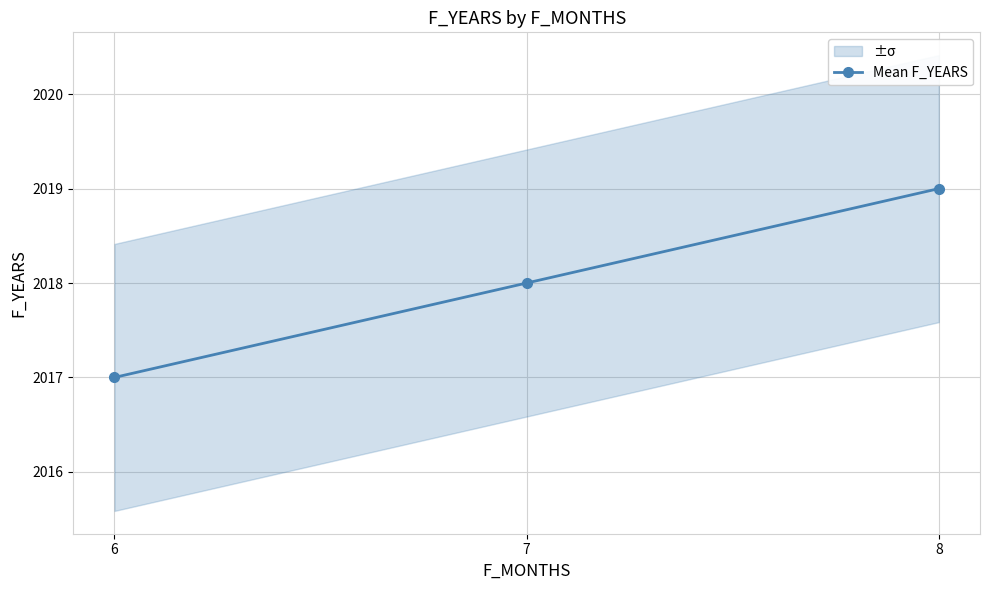

List the labels in order of value, largest first.

8, 7, 6